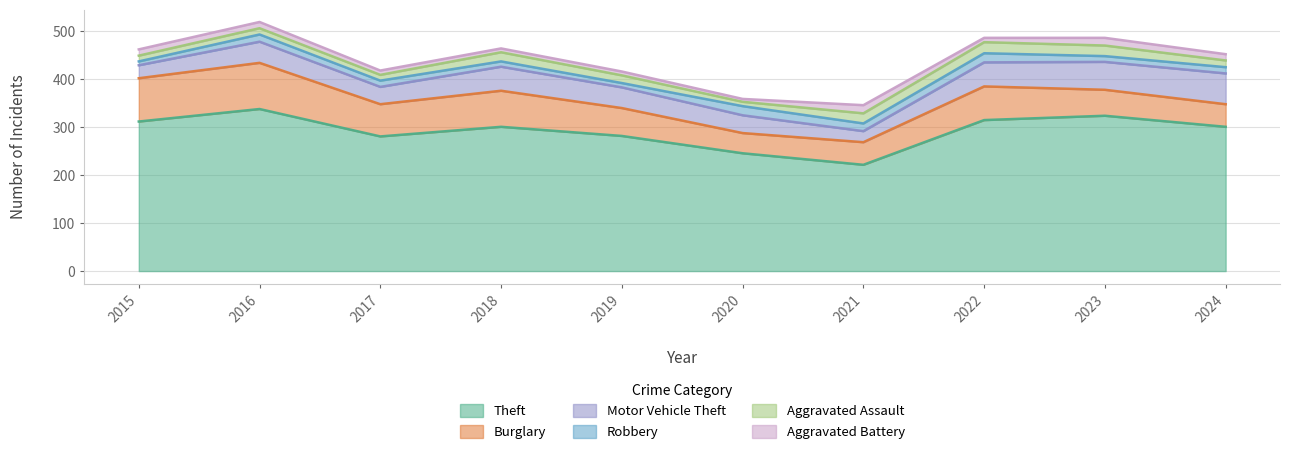

True or false: Robbery and Theft cross at least once.

False